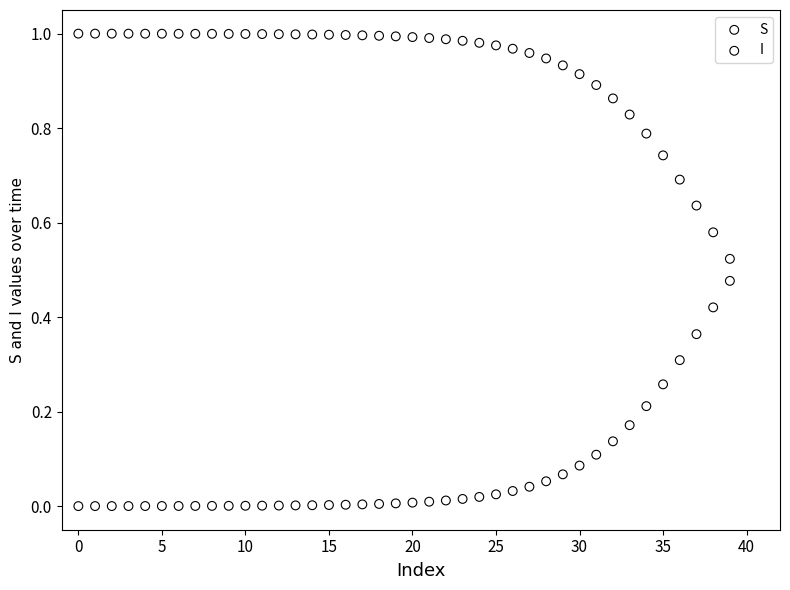

Which series contains the highest Y value?

S